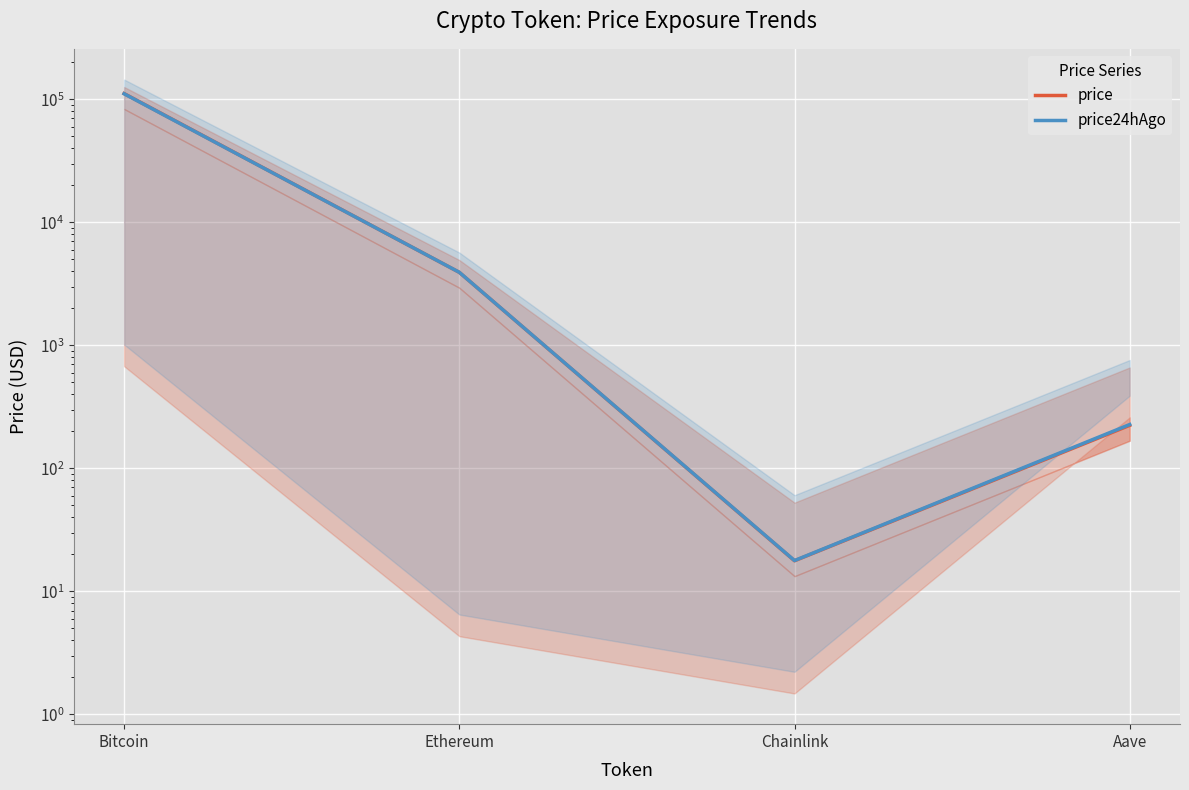

What is the highest value of the price24hAgo series?

111083.0